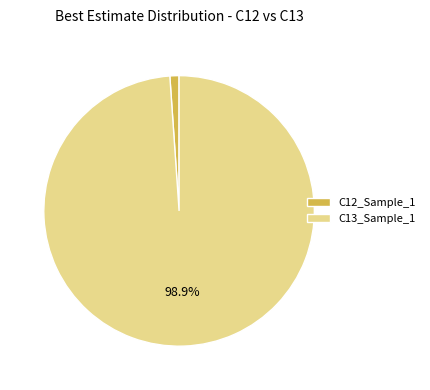

True or false: C13_Sample_1 accounts for 99% of the total.

True